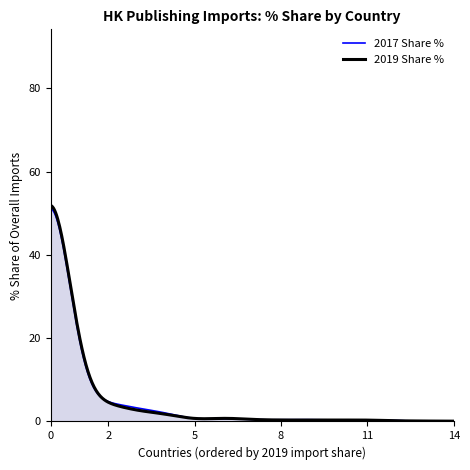

What is the maximum value shown in the chart?

51.9